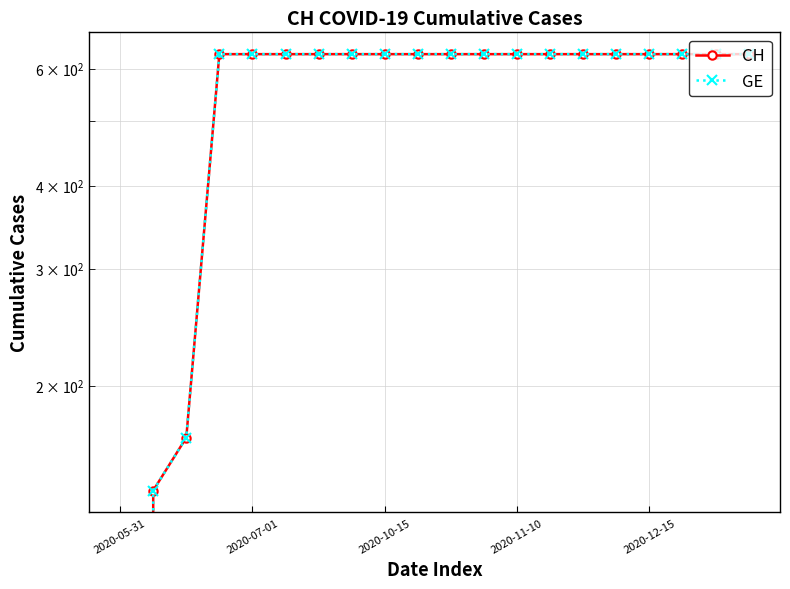

Which series changed the most between 2020-05-31 and 14?

CH